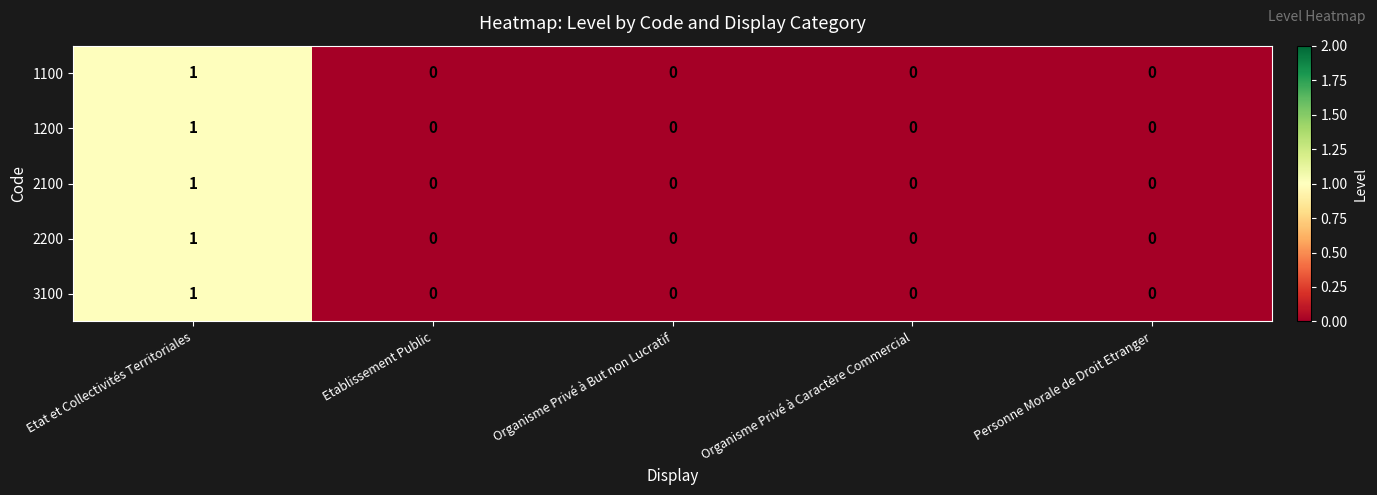

Reading left to right, extract all data points from this chart.

1100: Etat et Collectivités Territoriales=1	Etablissement Public=0	Organisme Privé à But non Lucratif=0	Organisme Privé à Caractère Commercial=0	Personne Morale de Droit Etranger=0
1200: Etat et Collectivités Territoriales=1	Etablissement Public=0	Organisme Privé à But non Lucratif=0	Organisme Privé à Caractère Commercial=0	Personne Morale de Droit Etranger=0
2100: Etat et Collectivités Territoriales=1	Etablissement Public=0	Organisme Privé à But non Lucratif=0	Organisme Privé à Caractère Commercial=0	Personne Morale de Droit Etranger=0
2200: Etat et Collectivités Territoriales=1	Etablissement Public=0	Organisme Privé à But non Lucratif=0	Organisme Privé à Caractère Commercial=0	Personne Morale de Droit Etranger=0
3100: Etat et Collectivités Territoriales=1	Etablissement Public=0	Organisme Privé à But non Lucratif=0	Organisme Privé à Caractère Commercial=0	Personne Morale de Droit Etranger=0